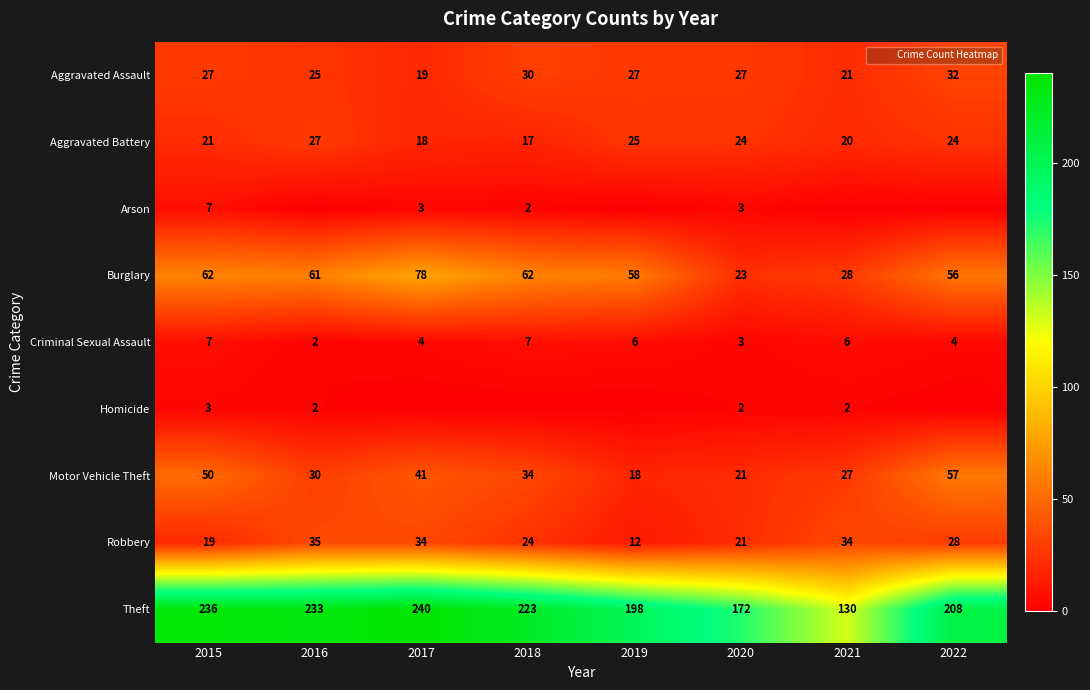

What is the approximate value of Motor Vehicle Theft at 2017, to the nearest 5?

40